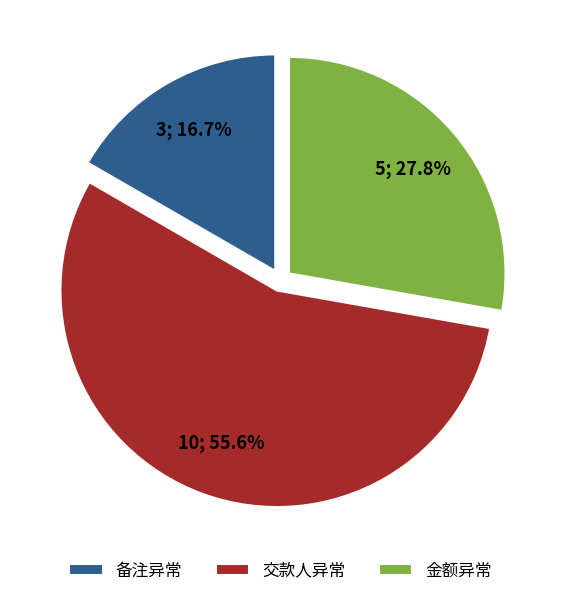

Approximately how many times larger is the value at 备注异常 compared to 交款人异常?

0.3